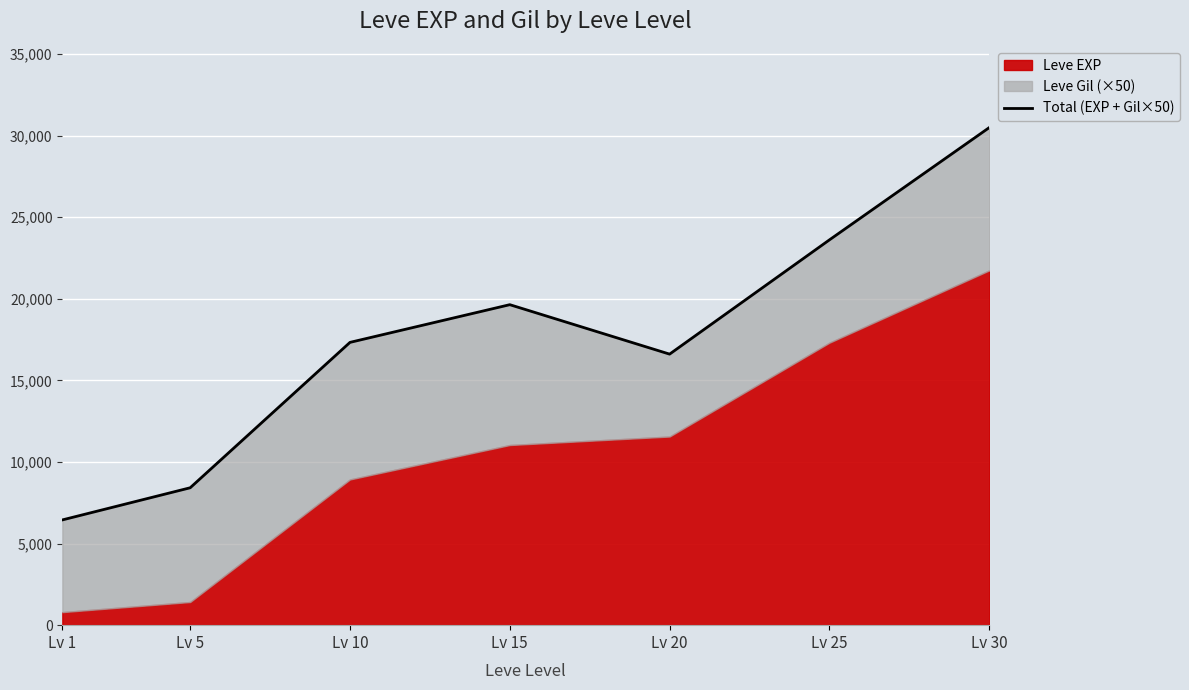

At which label is the value closest to 18470?

Lv 10